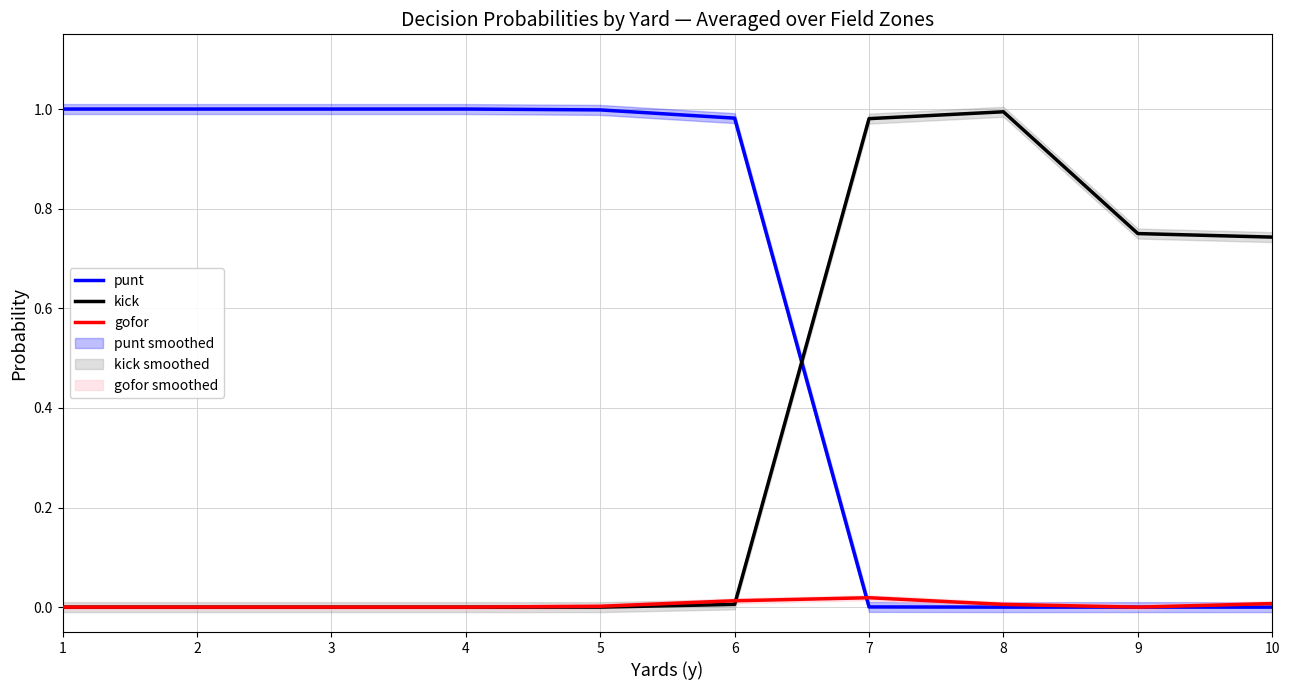

Which series has the largest range (max minus min)?

punt